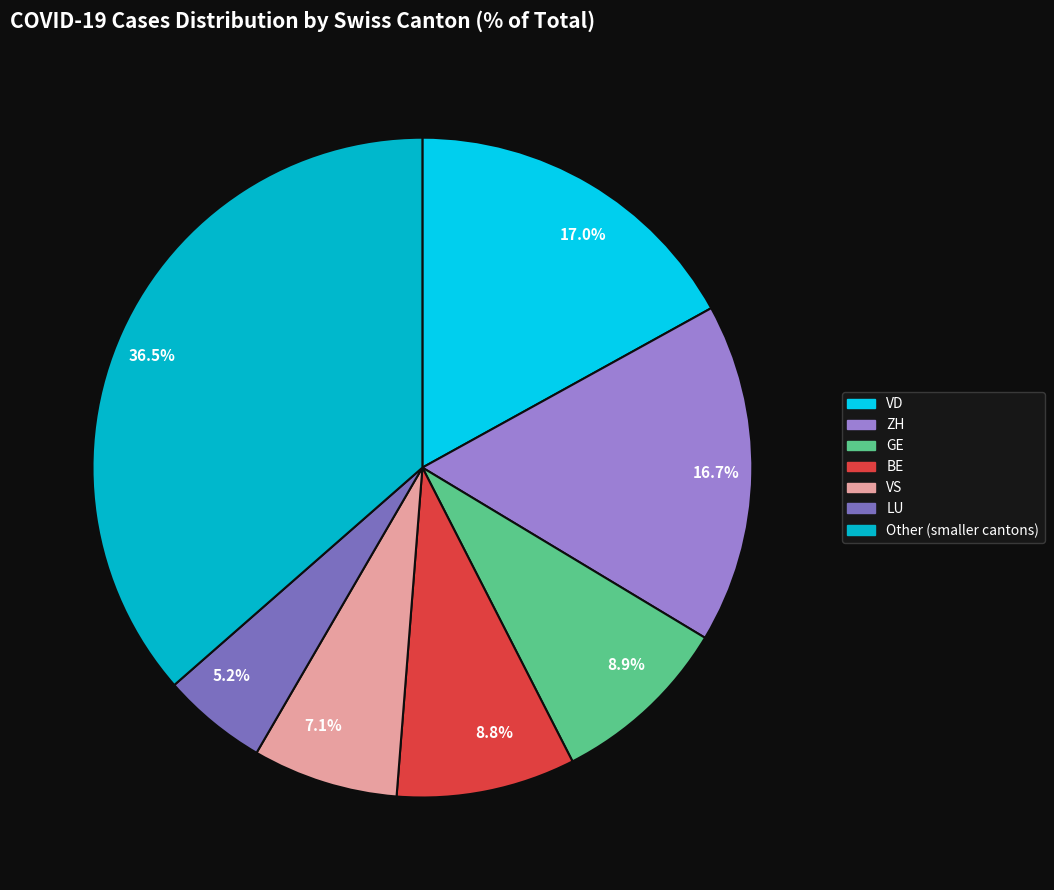

Which has a higher value, 36.5% or 8.9%?

36.5%